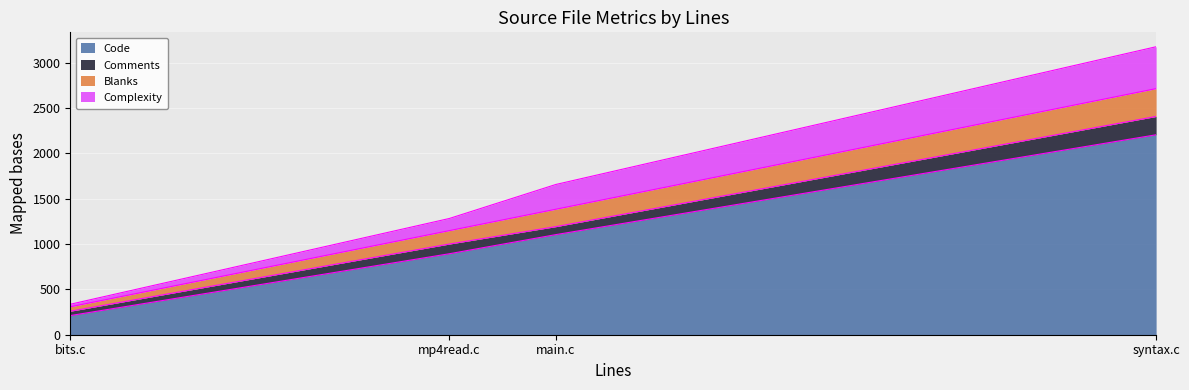

How many data points in Comments are less than 107?

2